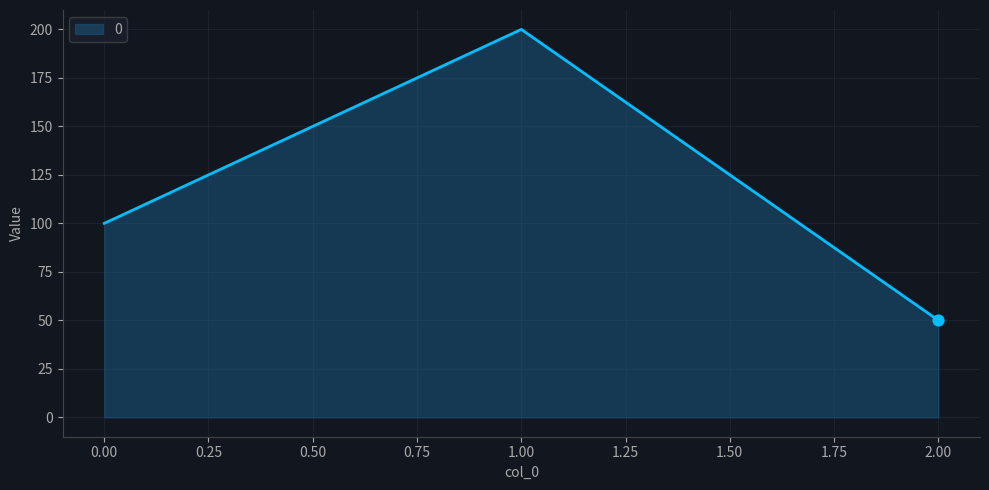

Which has a higher value, 1.00 or 0.00?

1.00